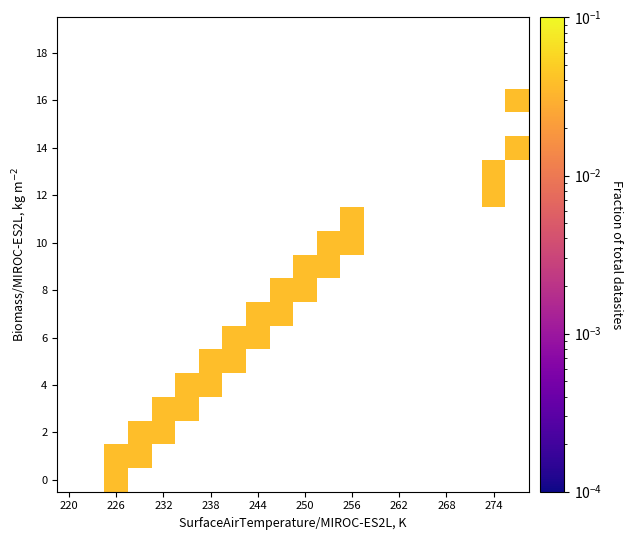

How many distinct data groups are displayed?

20